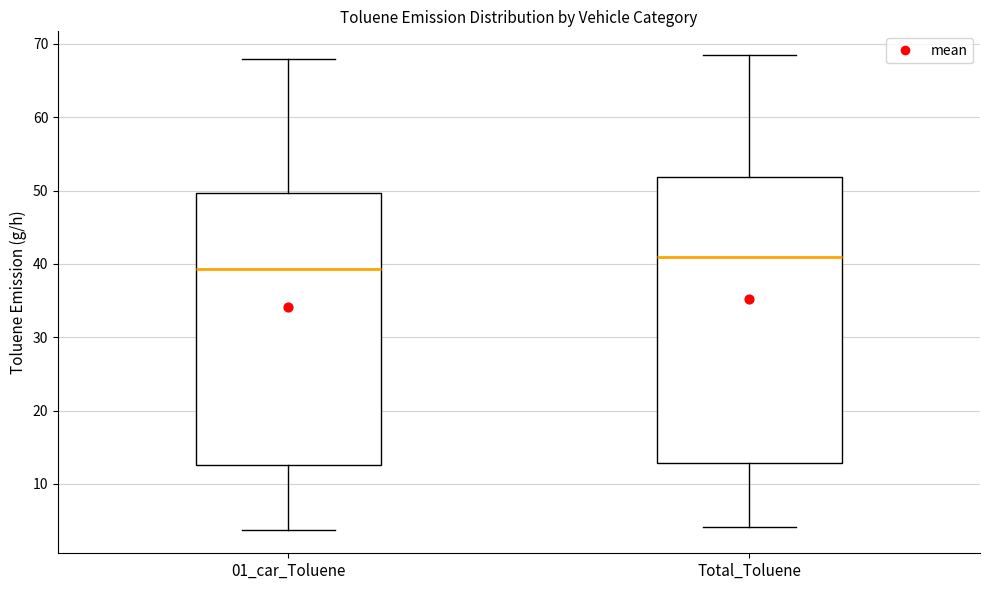

Reading left to right, transcribe this box plot: for each box, give where its median line is, the range the box spans, and where its two whiskers end, as read against the y-axis. The values are not printed on the chart, so give them approximately, as read against the axis.

01_car_Toluene: median 39, box 13 to 50, whiskers 4 to 68
Total_Toluene: median 41, box 13 to 52, whiskers 4 to 68